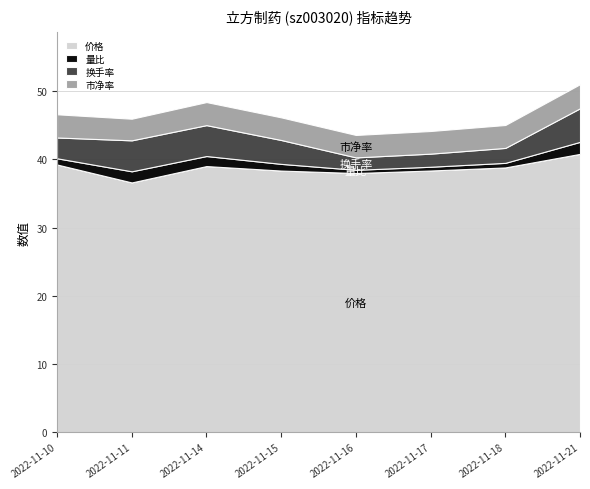

Which series has the largest range (max minus min)?

价格